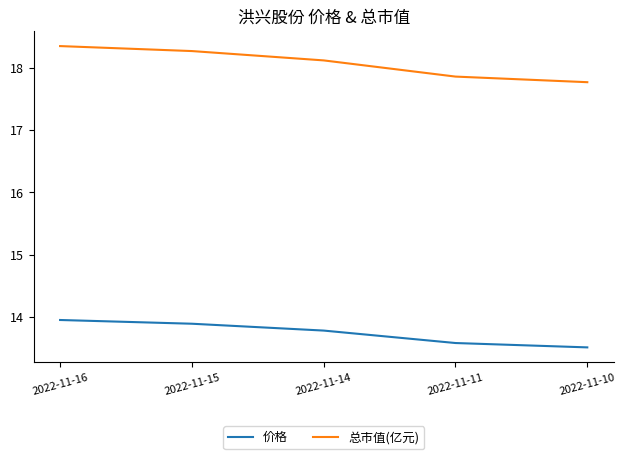

At which category is the sum across all series the highest?

2022-11-16